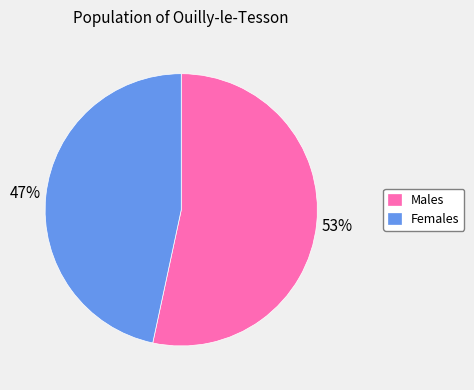

Combined, do Females and Males account for over 50%?

Yes